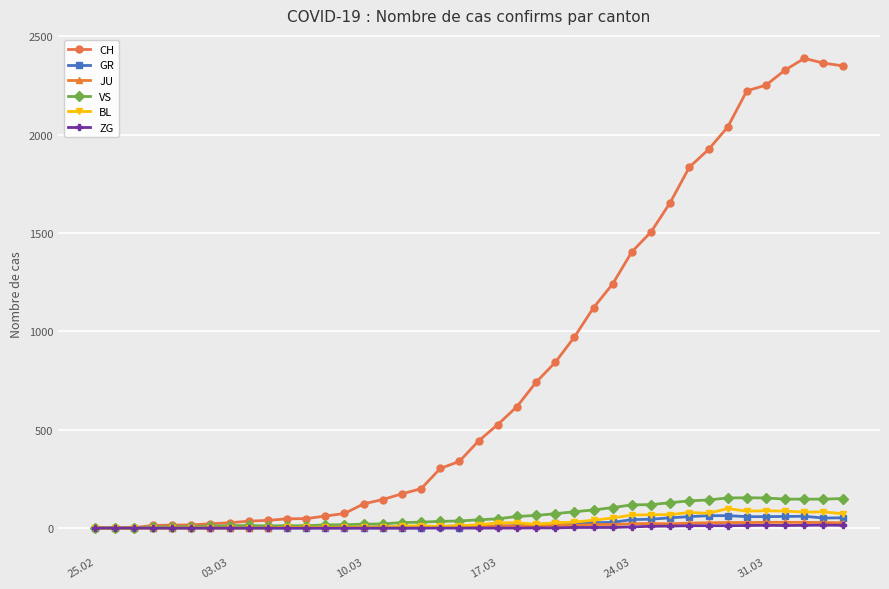

True or false: CH has more than 0 interior local peaks.

True